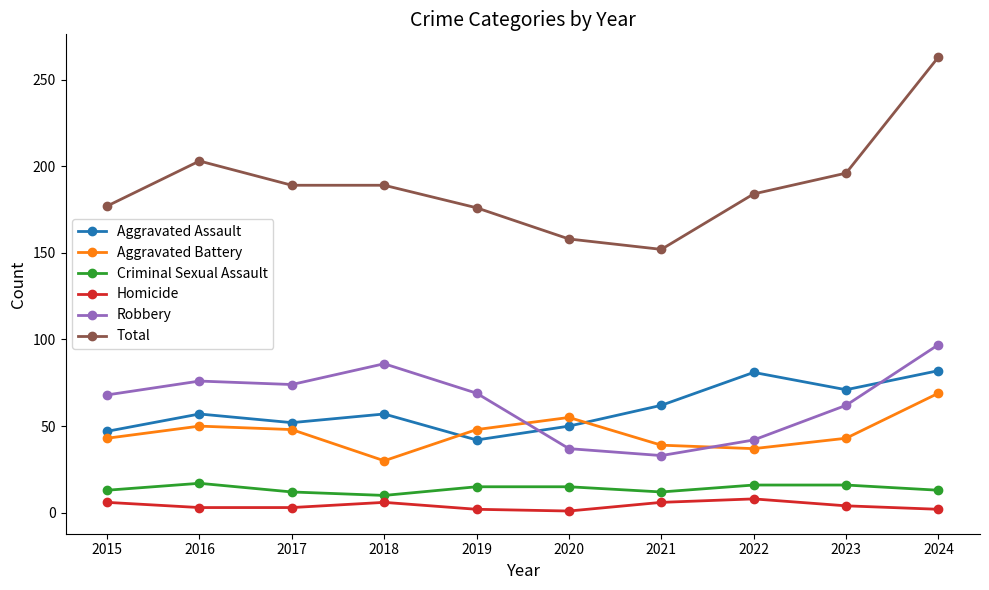

Which series changed the most between 2021 and 2023?

Total